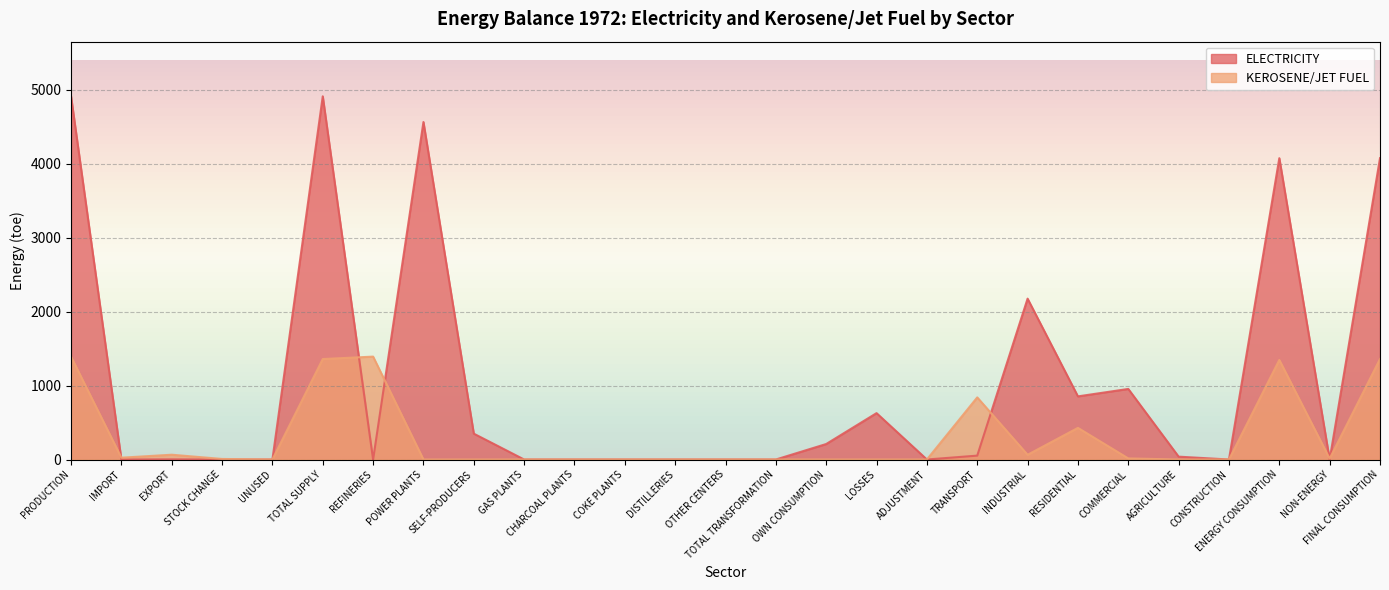

True or false: ELECTRICITY and KEROSENE/JET FUEL intersect in this chart.

True